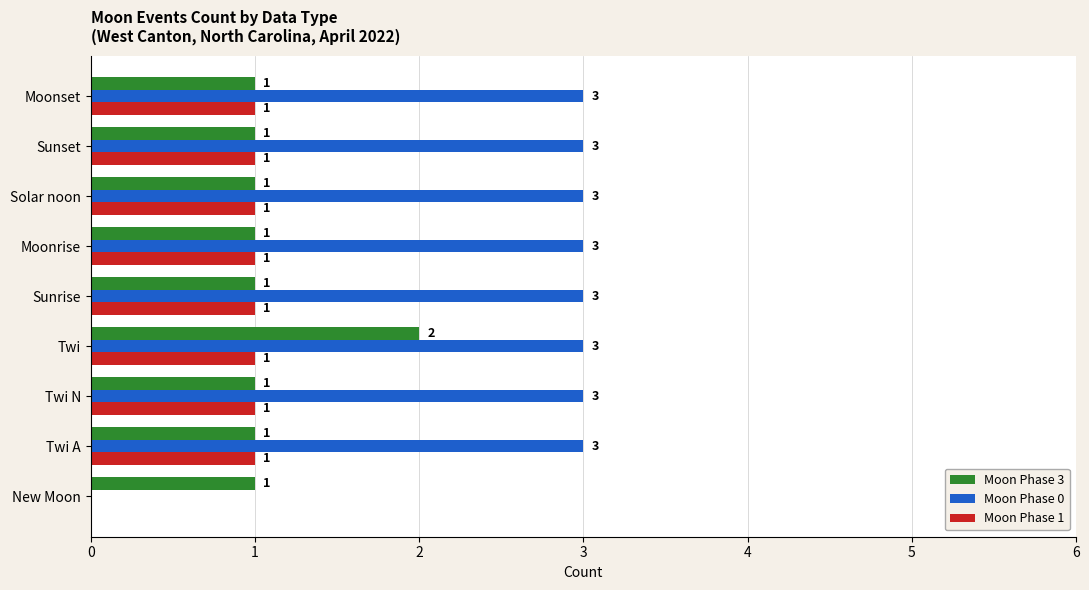

Which category has the highest value in the Moon Phase 3 series?

Twi